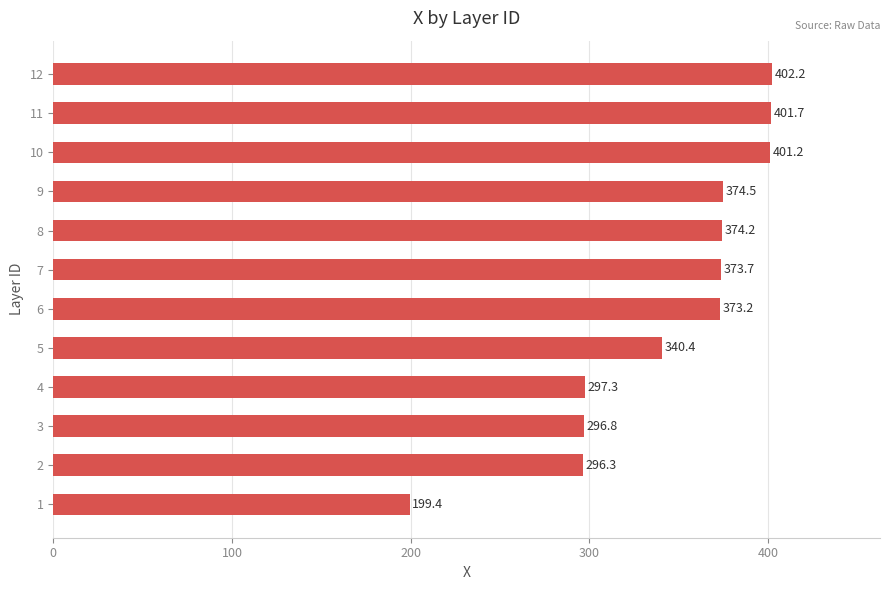

Which has a higher value, 12 or 2?

12